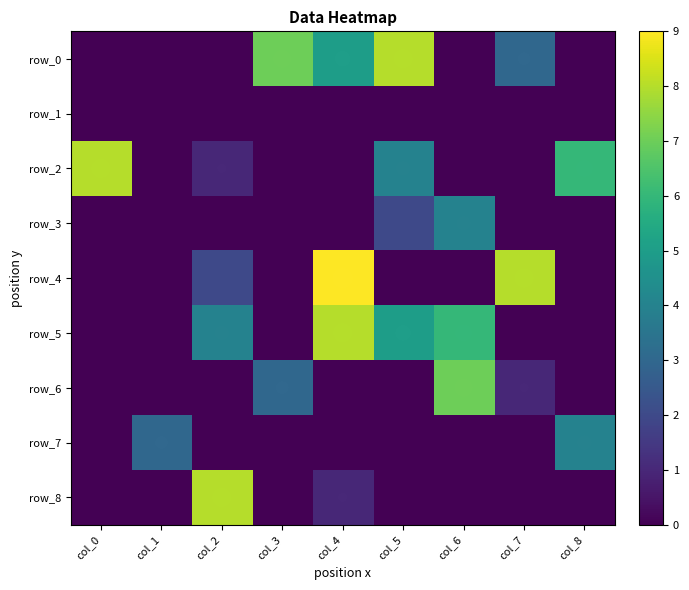

Between col_7 and col_5, which is larger?

col_5